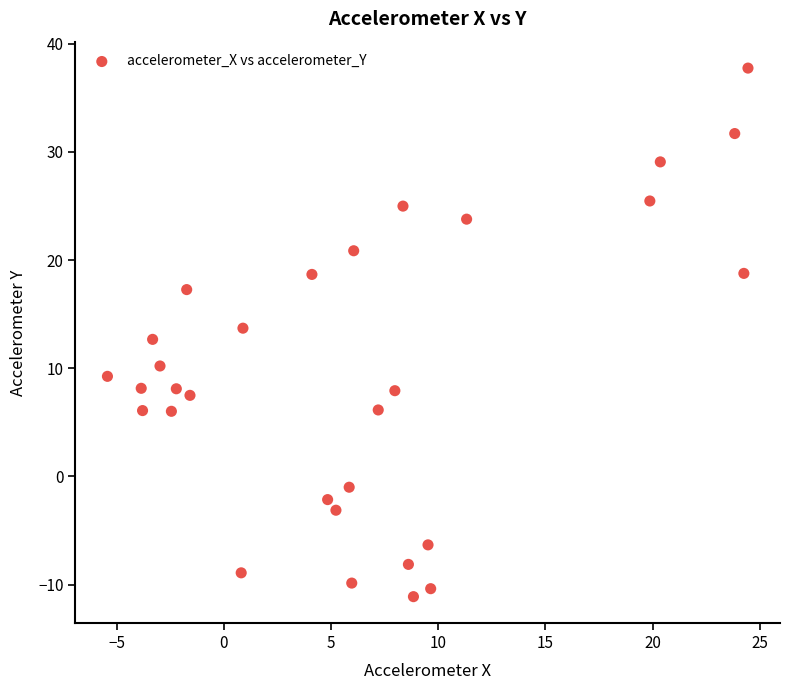

What is the range of X values (max minus min)?

29.9